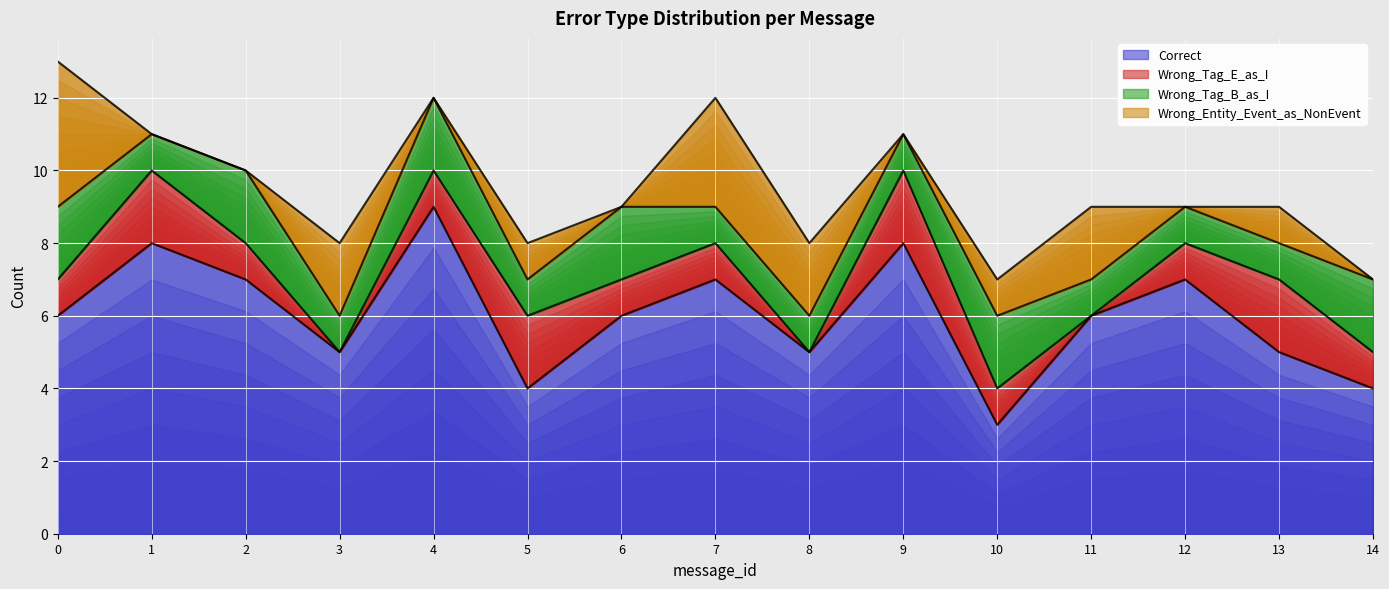

What is the greatest value displayed?

9